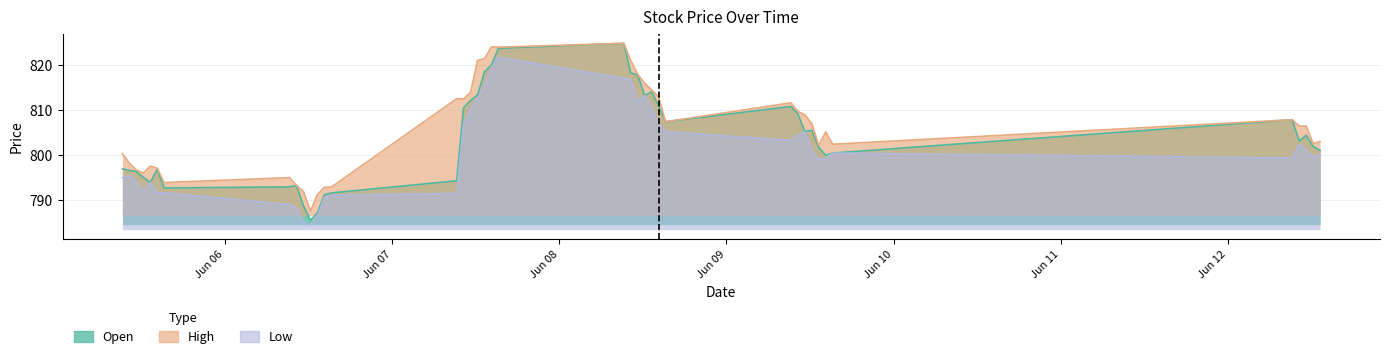

True or false: High and Low cross at least once.

False